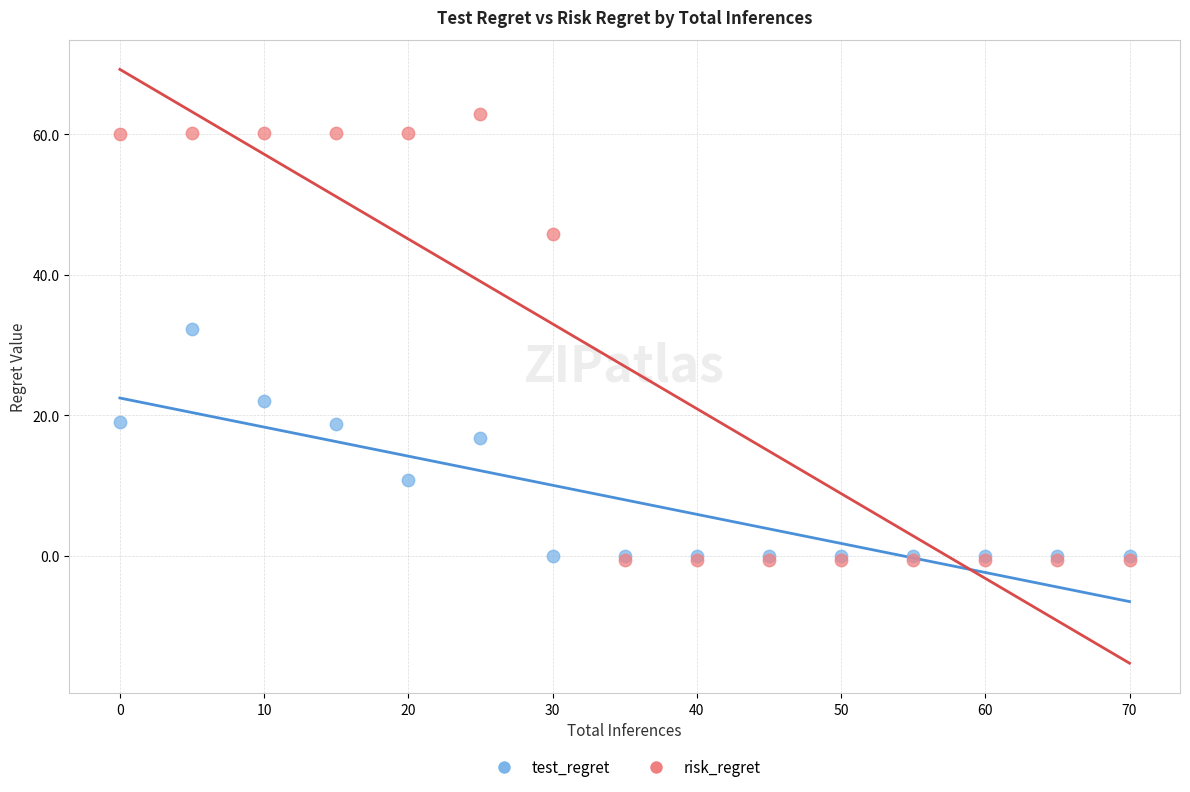

Across all series, what Y value is closest to 31?

32.3